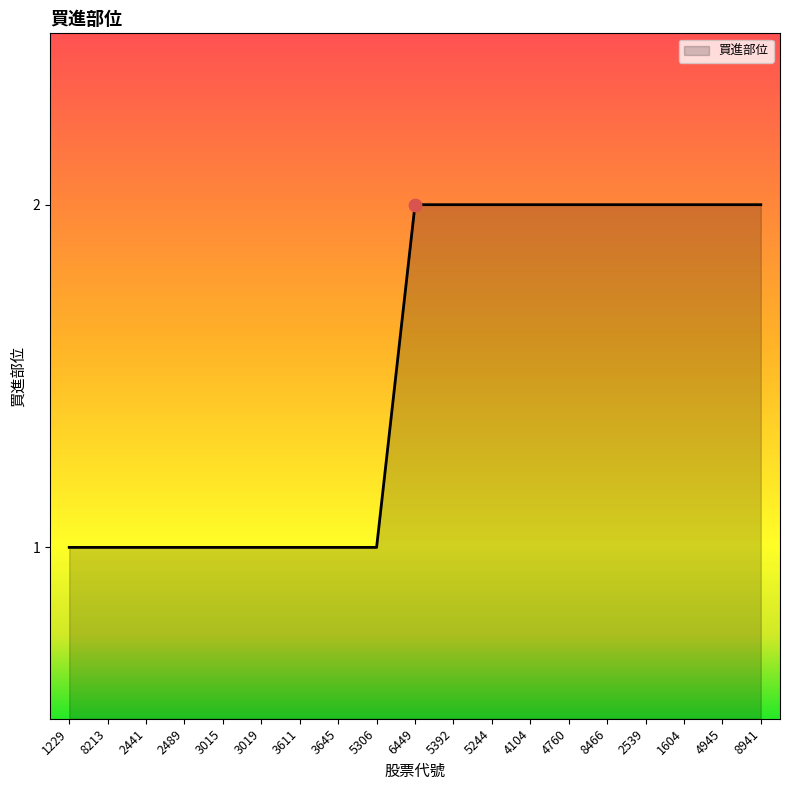

Which has a higher value, 5392 or 3015?

5392